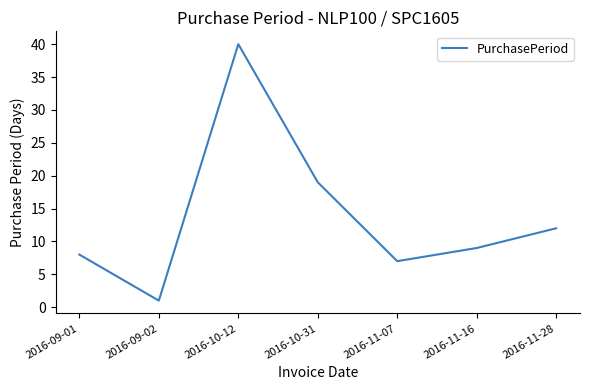

How many interior local valleys (lower than both neighbors) does the data have?

2